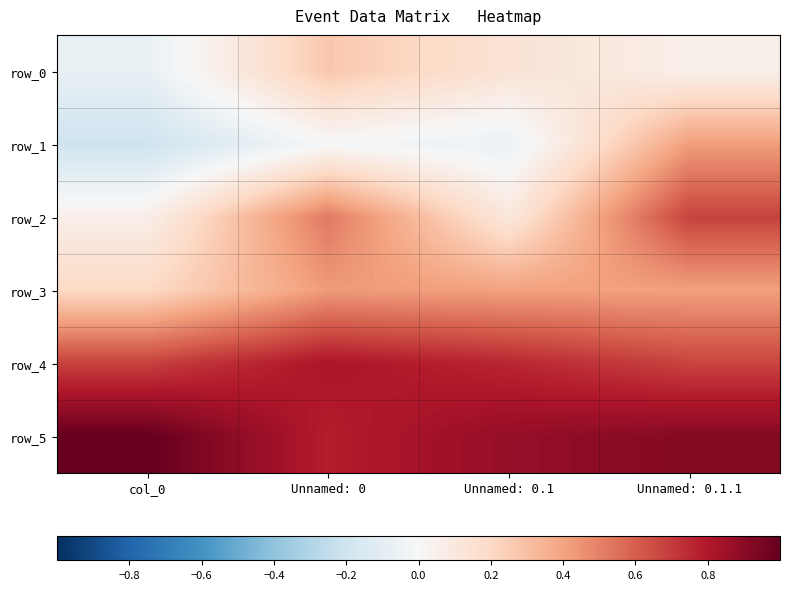

What is the total value across all series at Unnamed: 0.1.1?

3.2